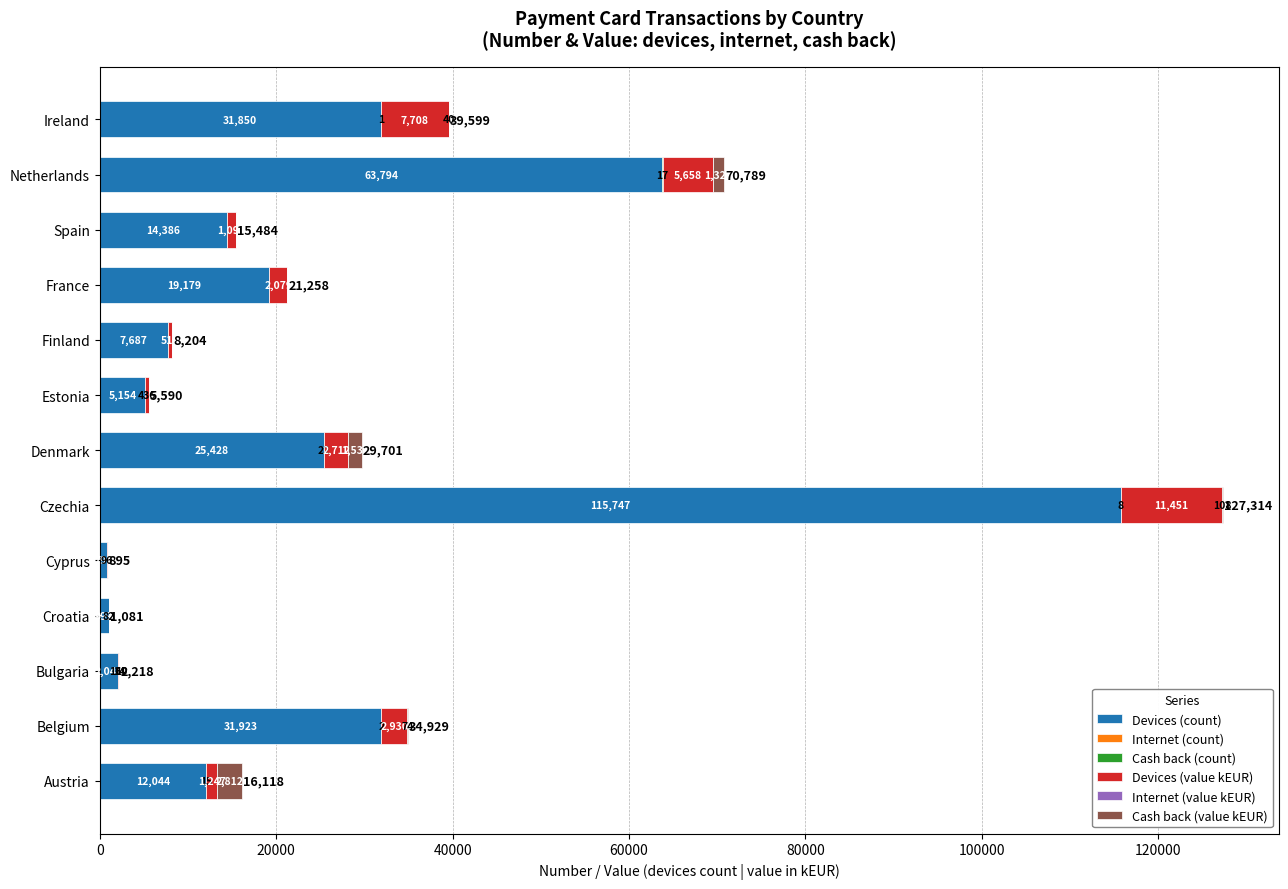

What is the approximate value of Devices (count) at Austria?

12044.0